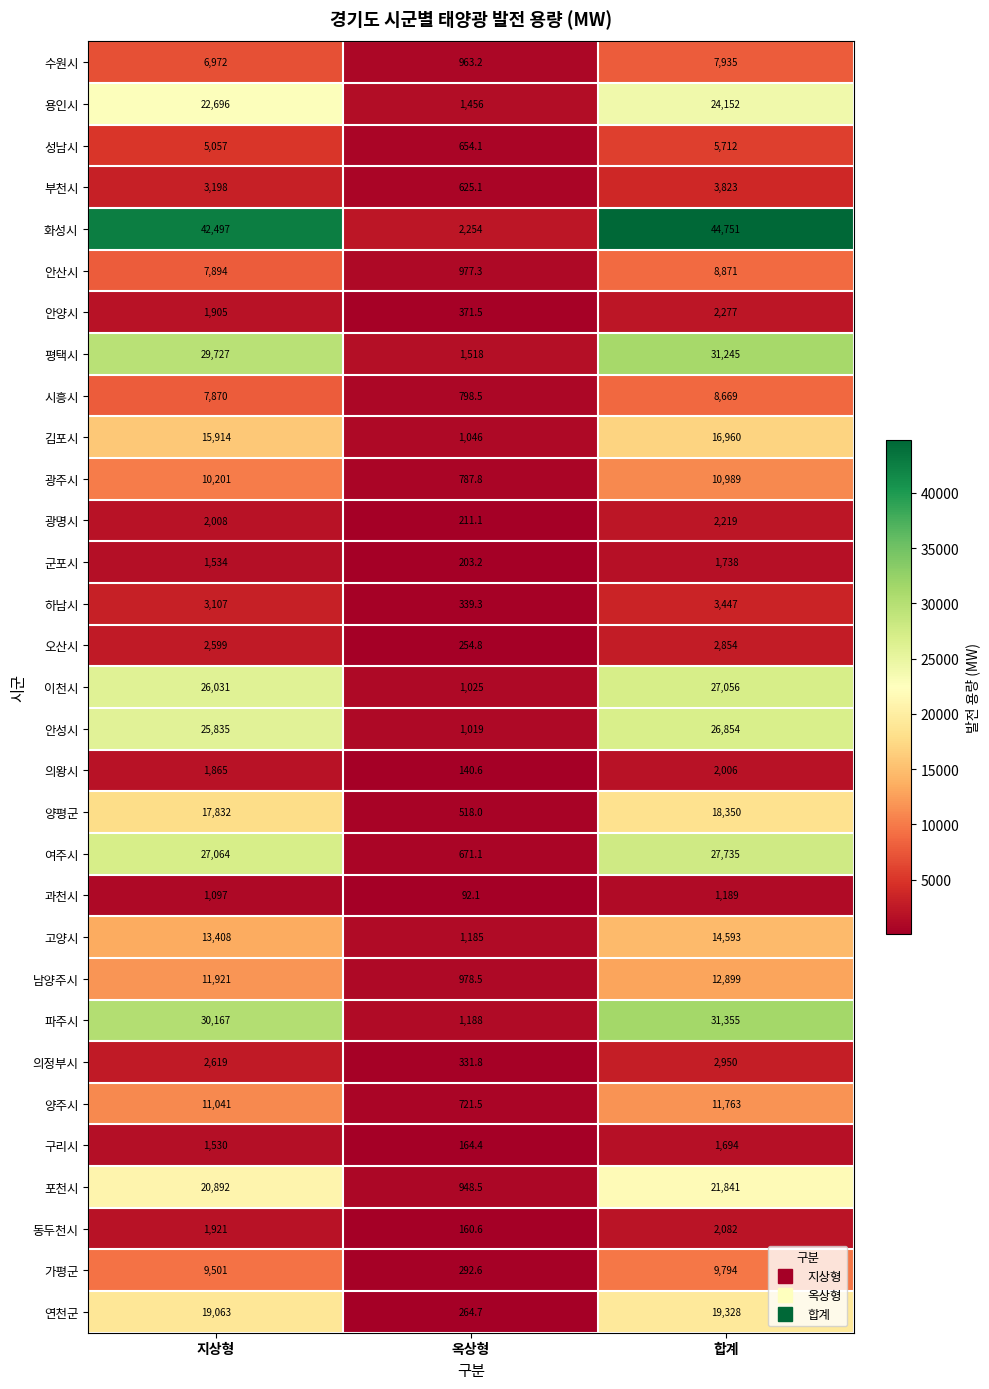

What is the minimum value for 이천시?

1025.0